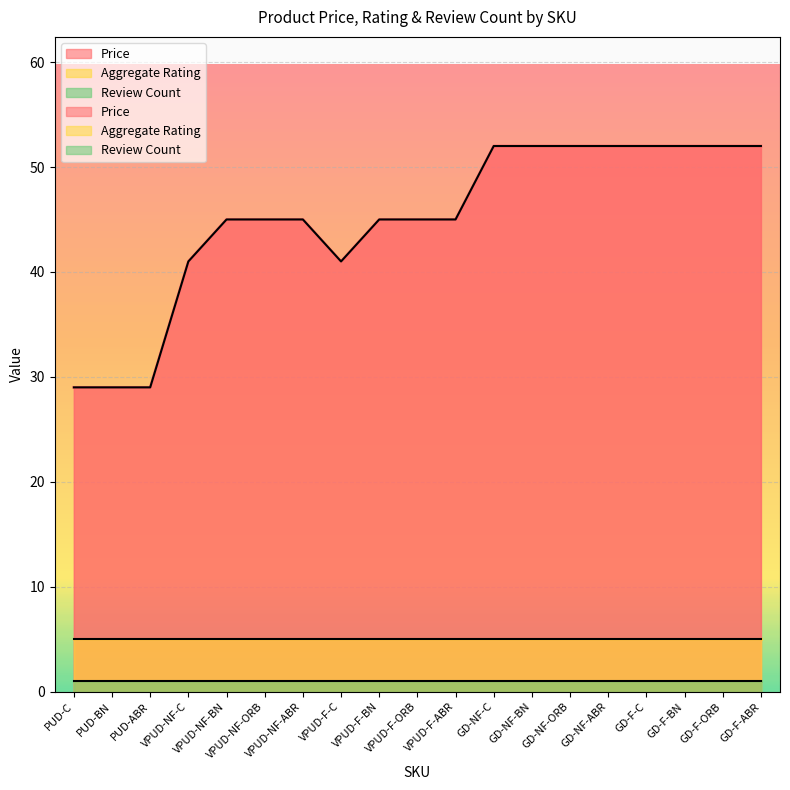

How many series are shown in this chart?

3